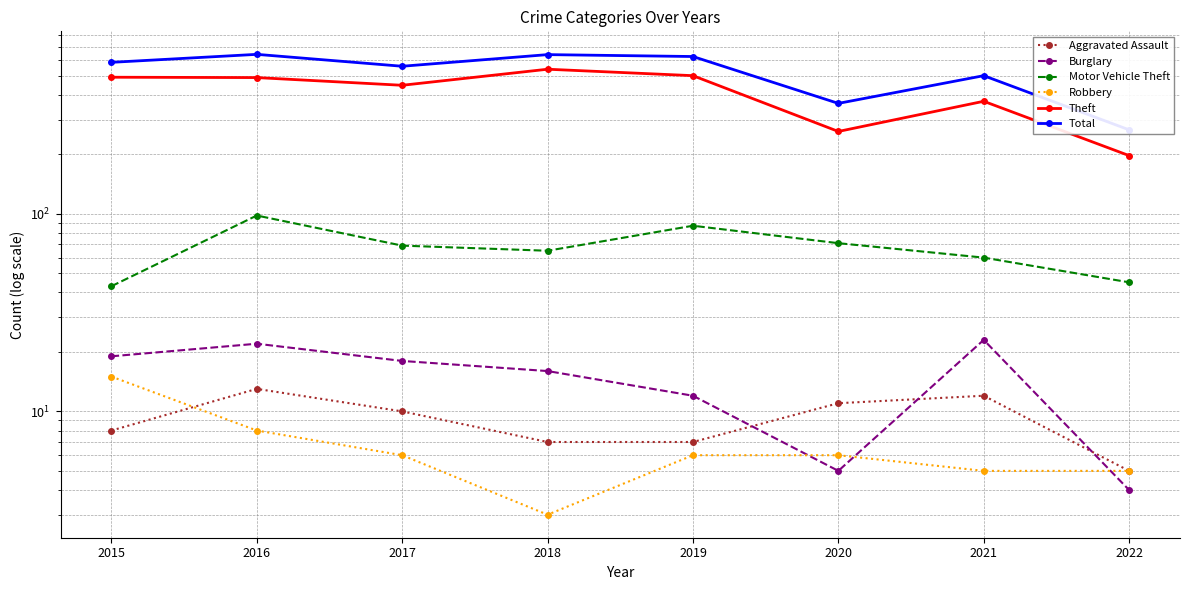

List the labels in order of Aggravated Assault value, smallest first.

2022, 2018, 2019, 2015, 2017, 2020, 2021, 2016